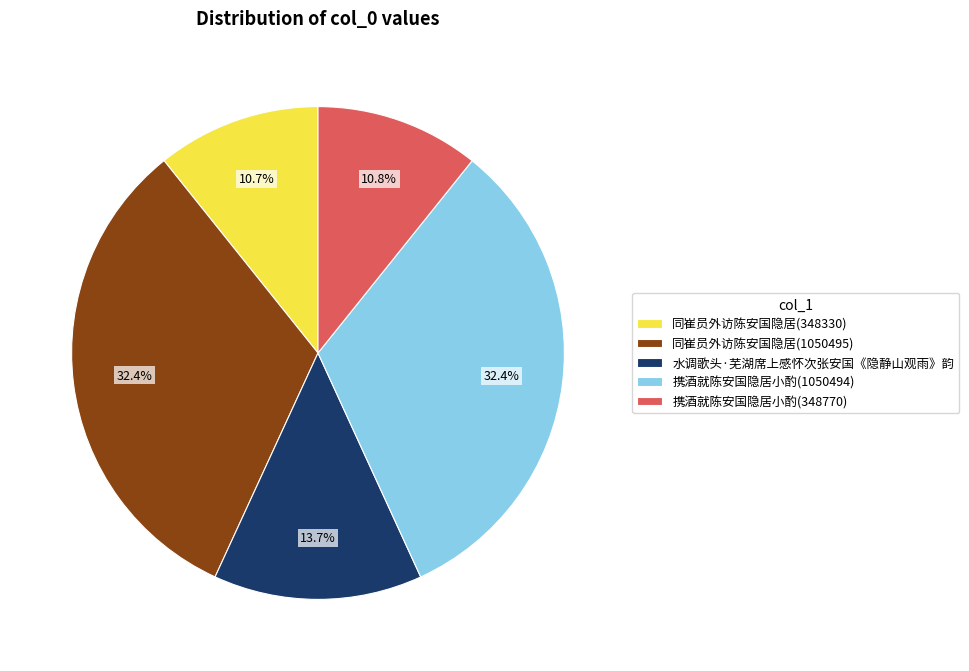

To the nearest percent, what is the difference between the largest and smallest slice percentages?

22%